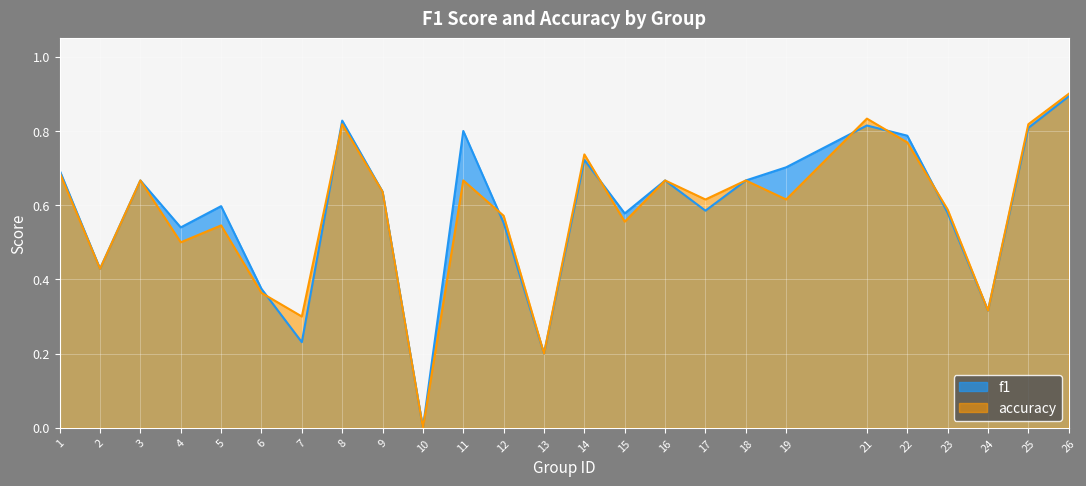

At which label does accuracy reach its minimum?

10